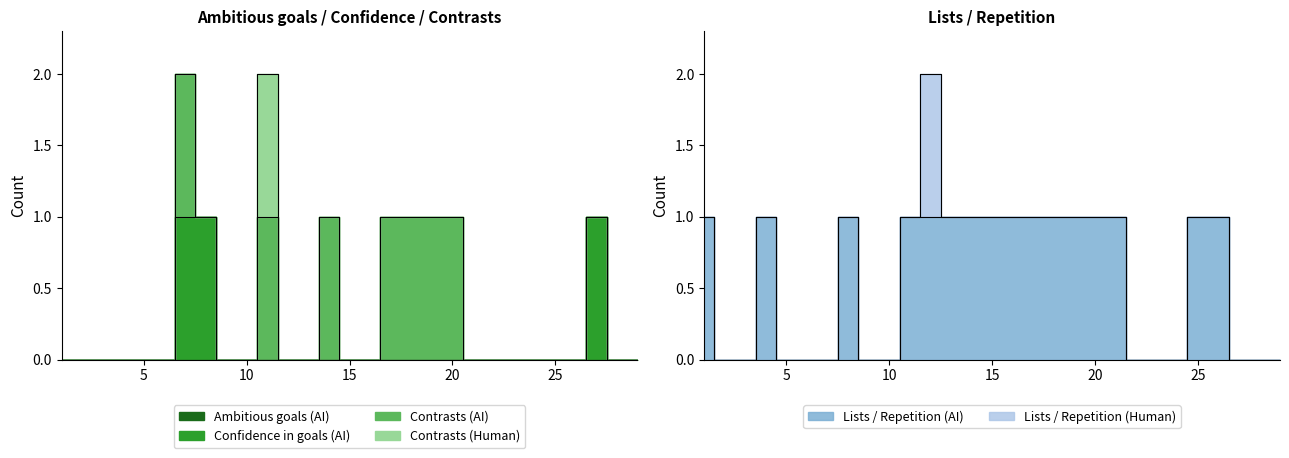

How many categories are shown in the chart?

29